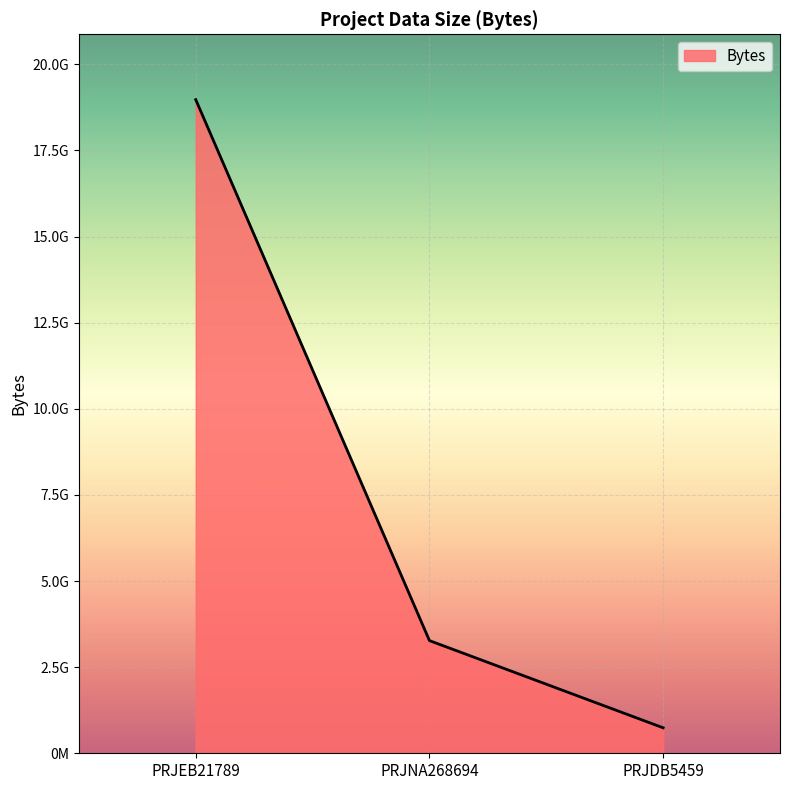

Does the chart have visible grid lines?

Yes